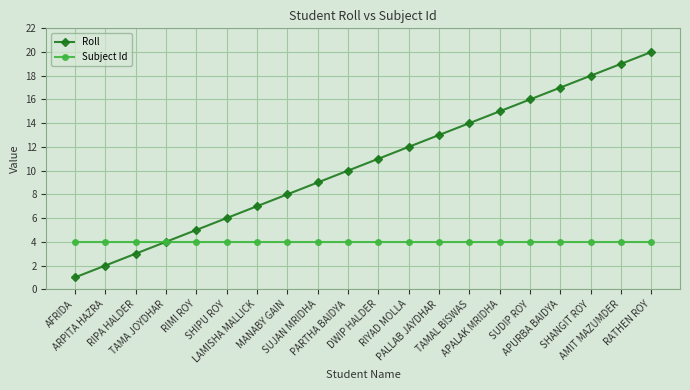

Which series has the widest spread of values?

Roll